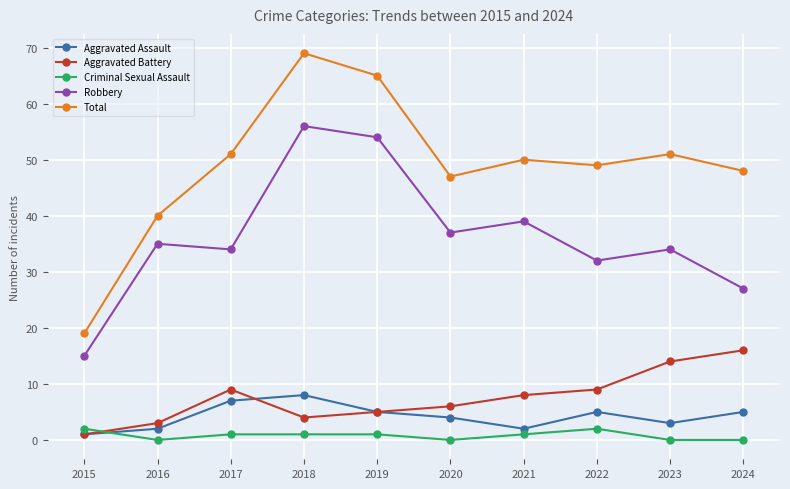

What is the maximum value shown in the chart?

69